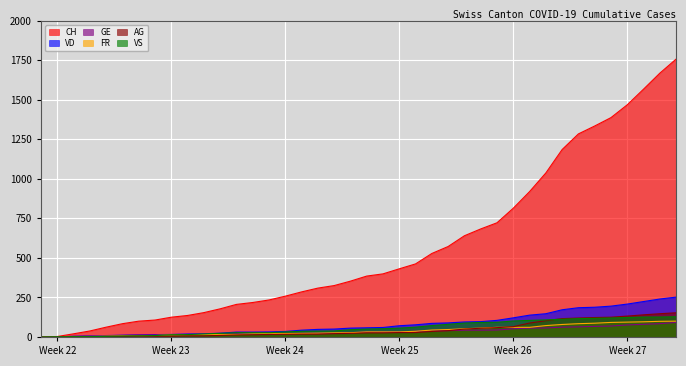

What is the maximum value for VS?

128